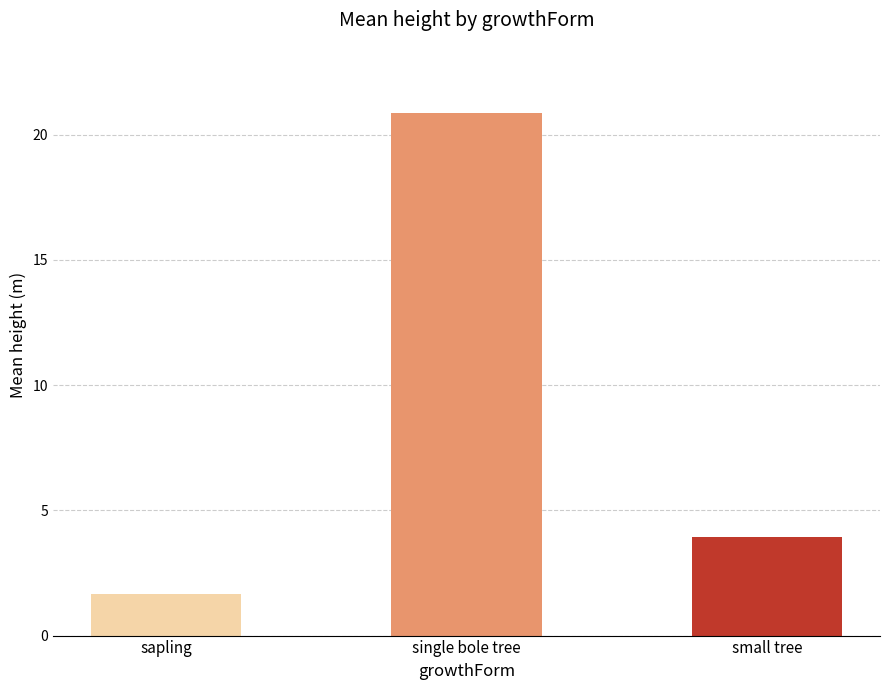

Is it true that the value at sapling is 1.6?

True